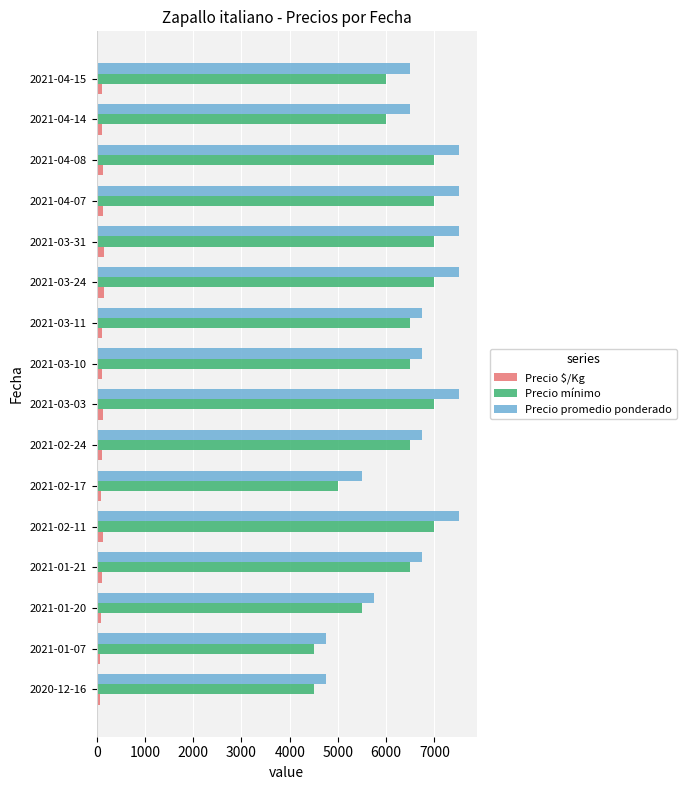

How many categories are shown in the chart?

16